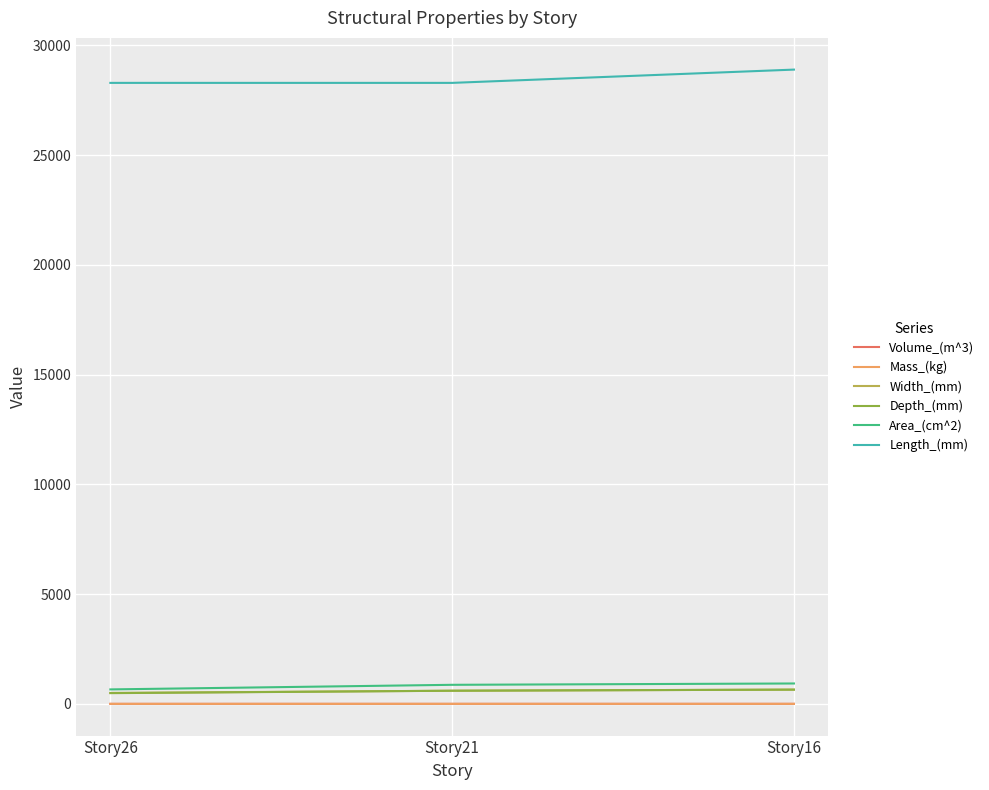

What is the maximum value for Length_(mm)?

28890.0